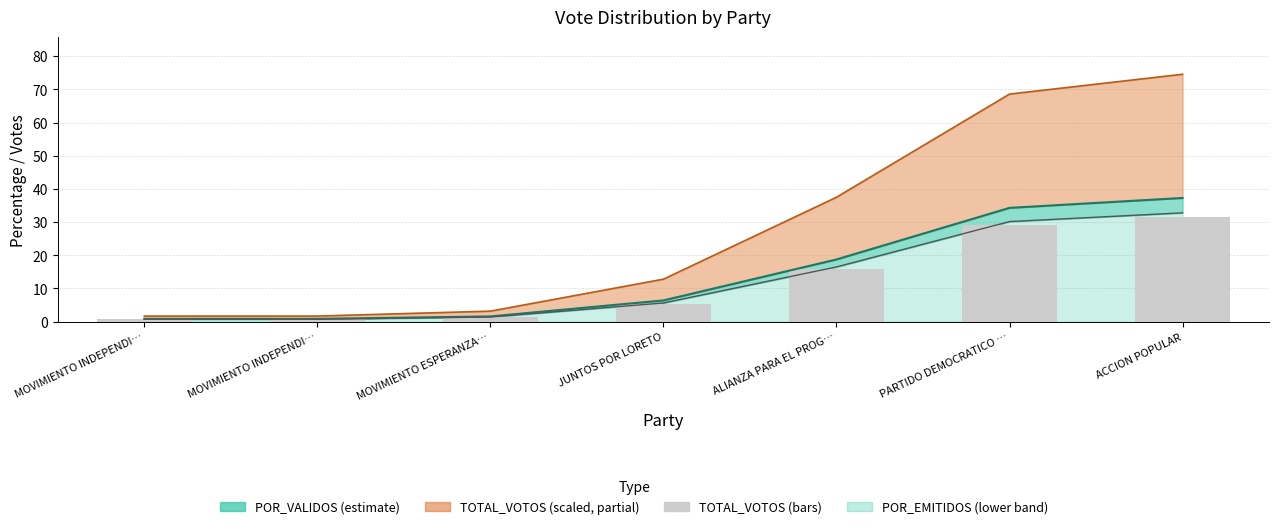

True or false: the data shows 0.2 at MOVIMIENTO INDEPENDI….

False